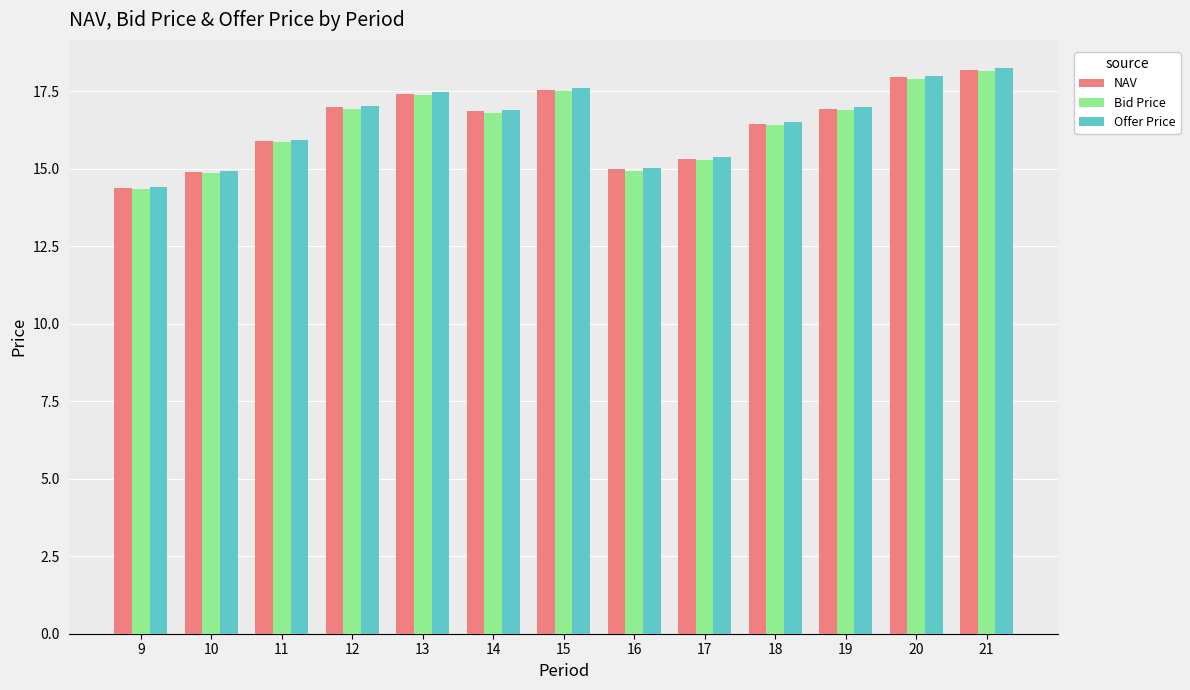

Read the Offer Price value at 20.

18.0